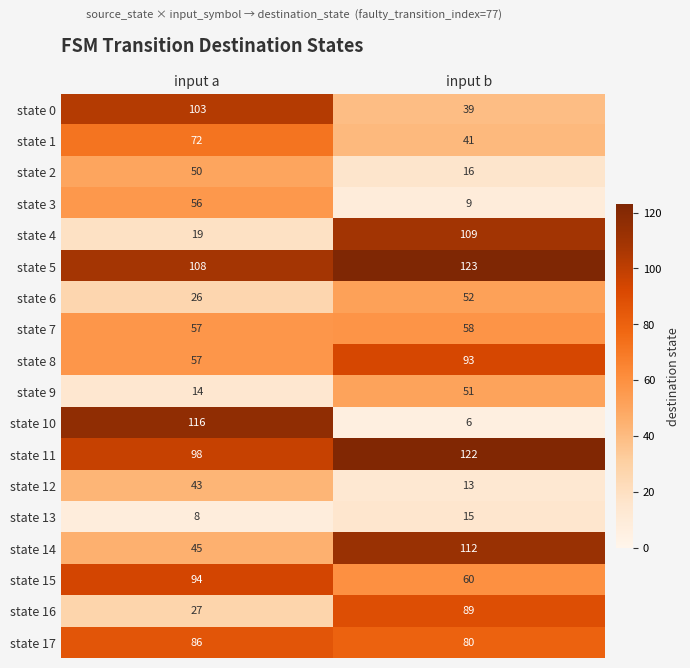

What is the total value across all series at input b?

1088